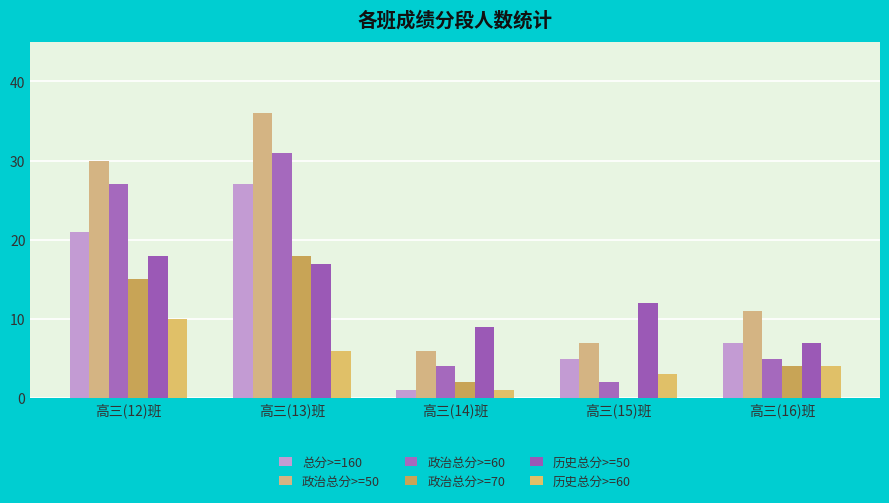

Reading left to right, list all the values displayed in this chart.

总分>=160: 高三(12)班=21	高三(13)班=27	高三(14)班=1	高三(15)班=5	高三(16)班=7
政治总分>=50: 高三(12)班=30	高三(13)班=36	高三(14)班=6	高三(15)班=7	高三(16)班=11
政治总分>=60: 高三(12)班=27	高三(13)班=31	高三(14)班=4	高三(15)班=2	高三(16)班=5
政治总分>=70: 高三(12)班=15	高三(13)班=18	高三(14)班=2	高三(15)班=0	高三(16)班=4
历史总分>=50: 高三(12)班=18	高三(13)班=17	高三(14)班=9	高三(15)班=12	高三(16)班=7
历史总分>=60: 高三(12)班=10	高三(13)班=6	高三(14)班=1	高三(15)班=3	高三(16)班=4